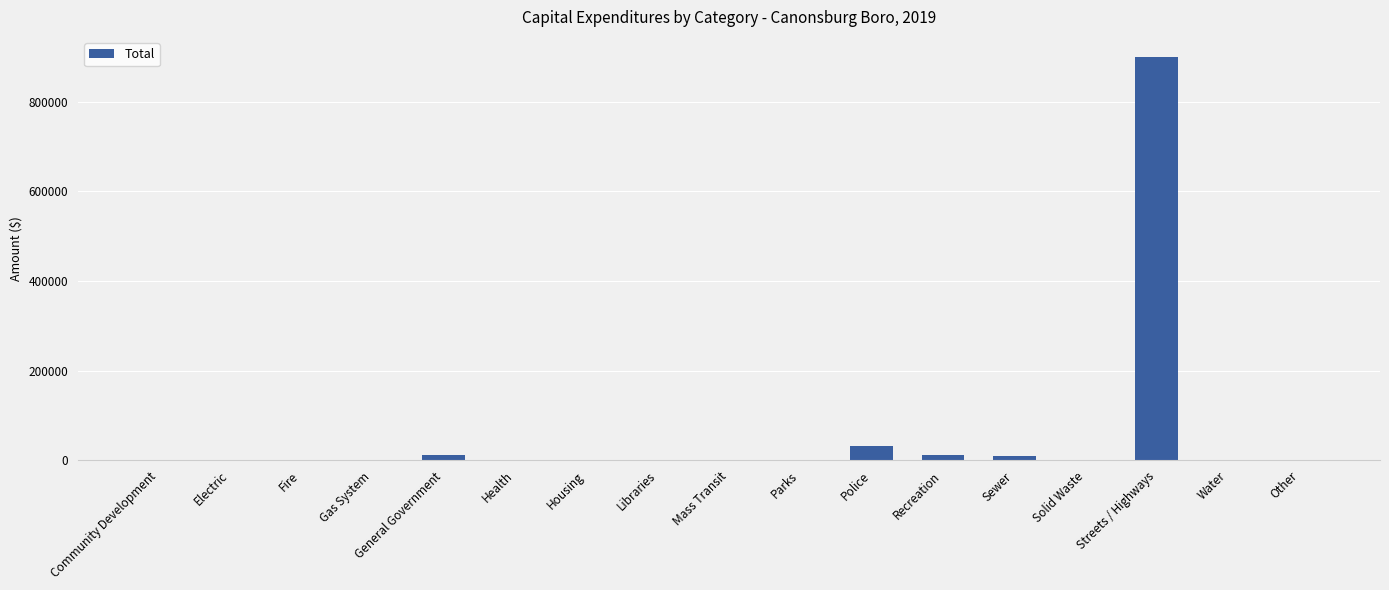

What is the maximum value shown in the chart?

899574